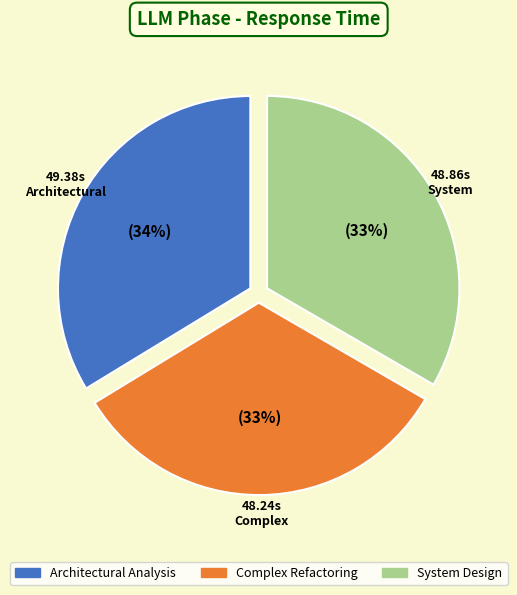

Which has a higher value, Complex Refactoring or Architectural Analysis?

Architectural Analysis